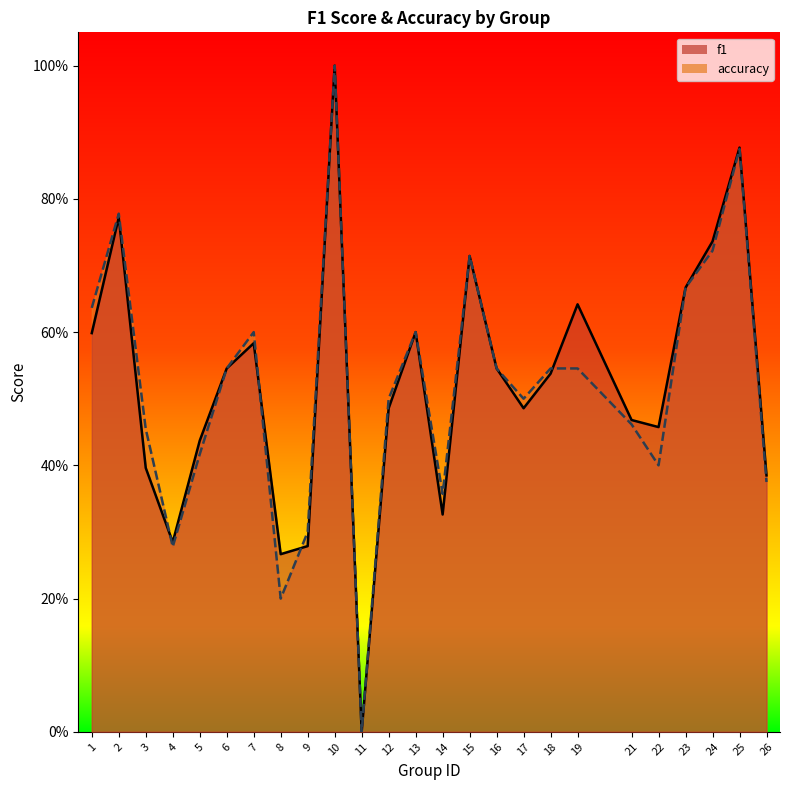

At which category does f1 reach its first local peak?

2